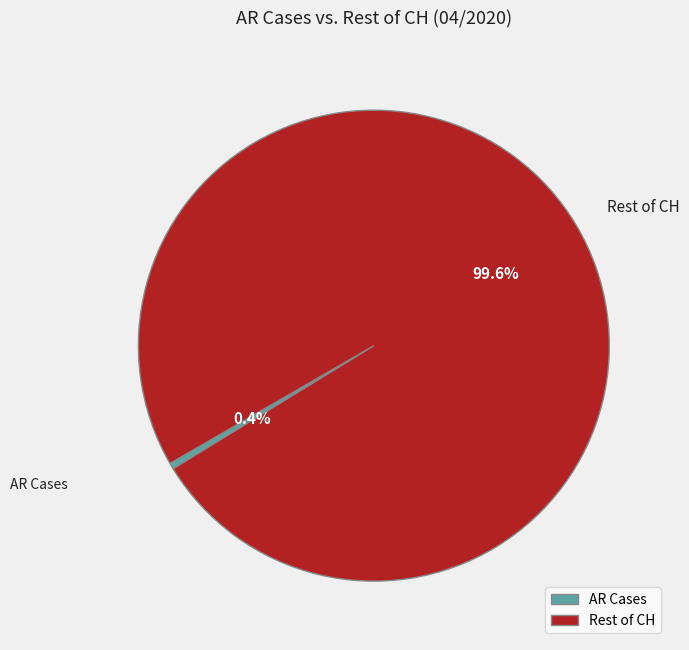

Count the number of slices in the pie.

2